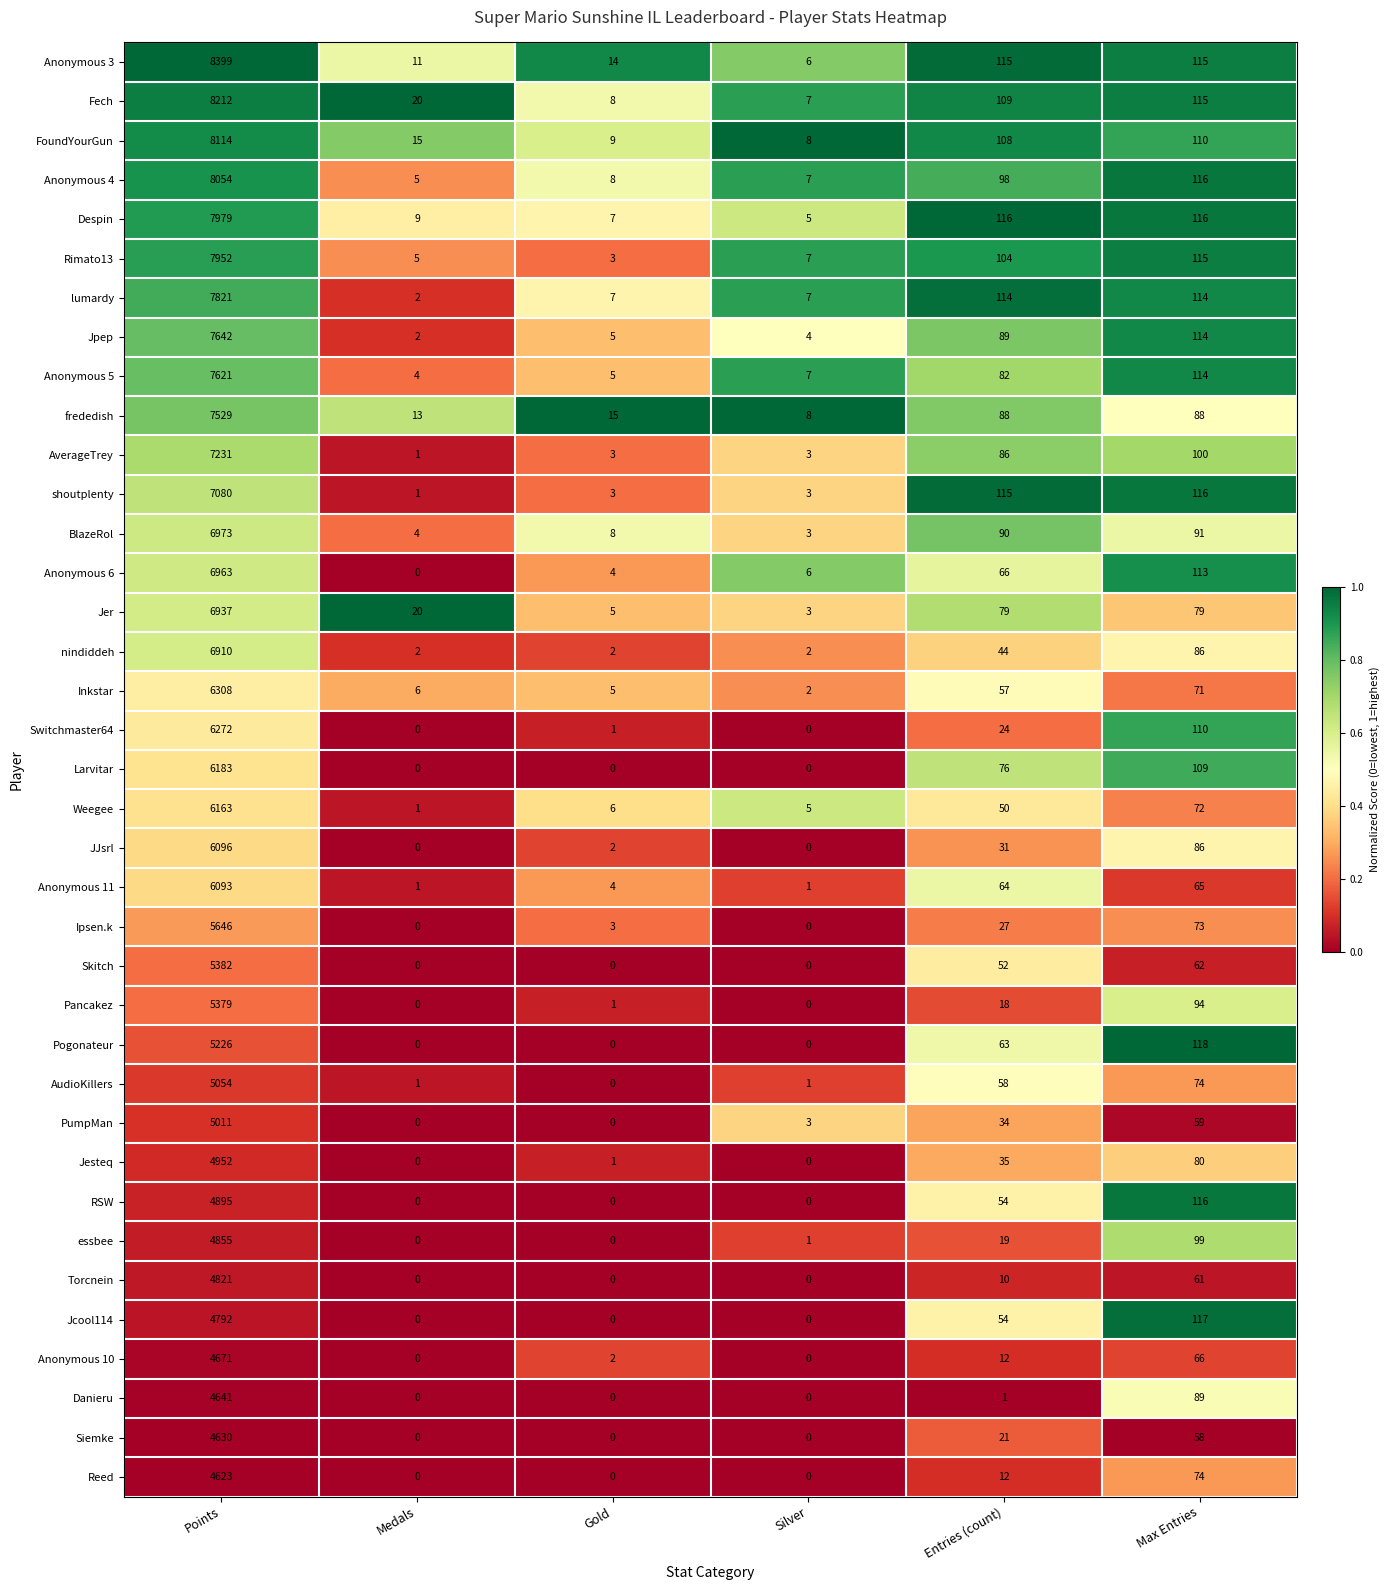

Count the number of data series in this chart.

37